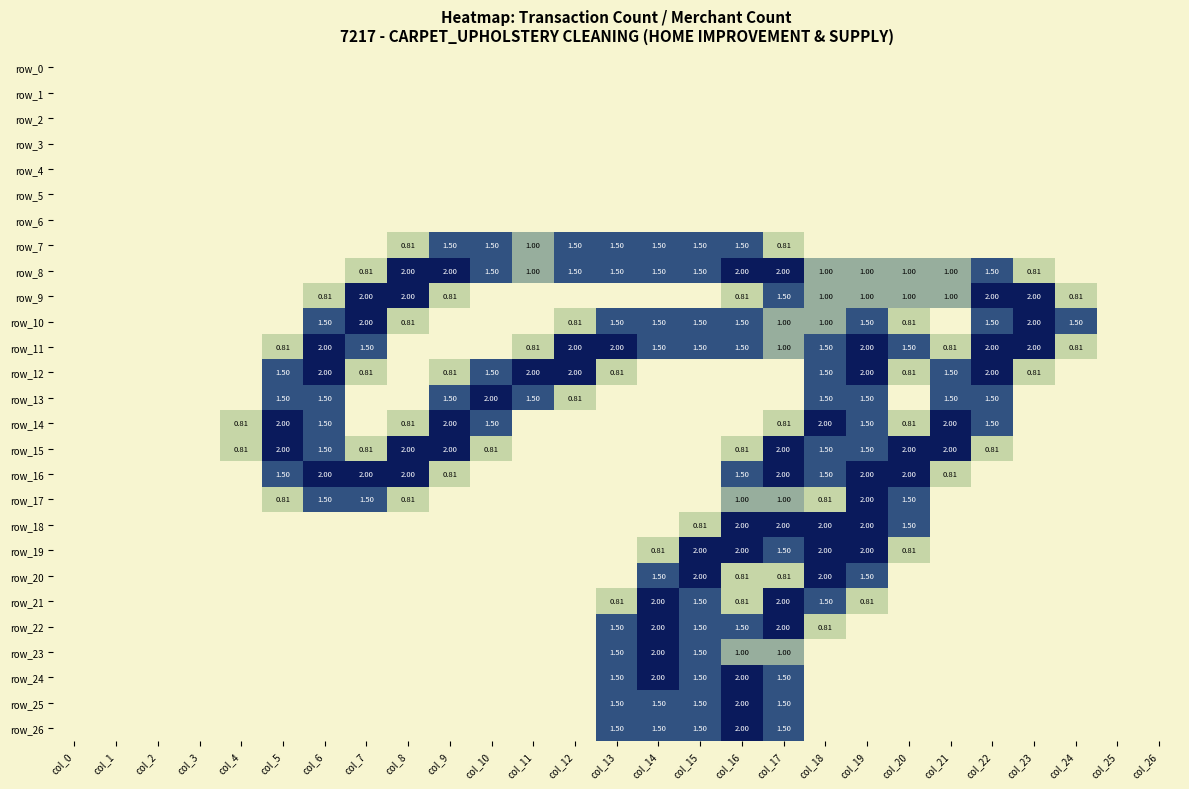

At which category does the chart reach its peak across all series?

col_8